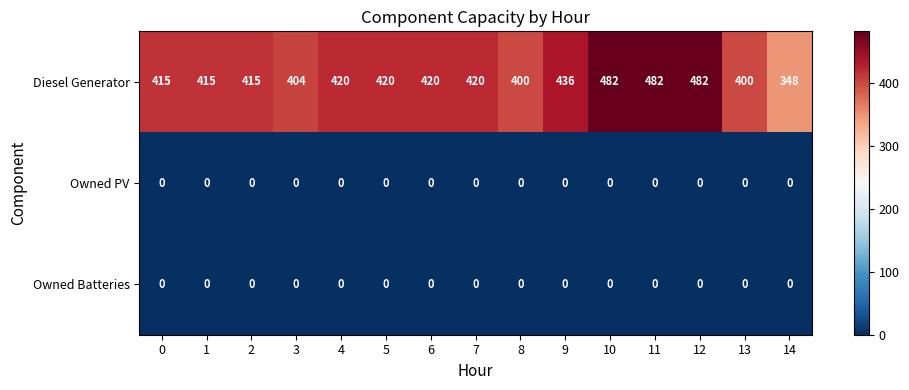

Count the number of data series in this chart.

3